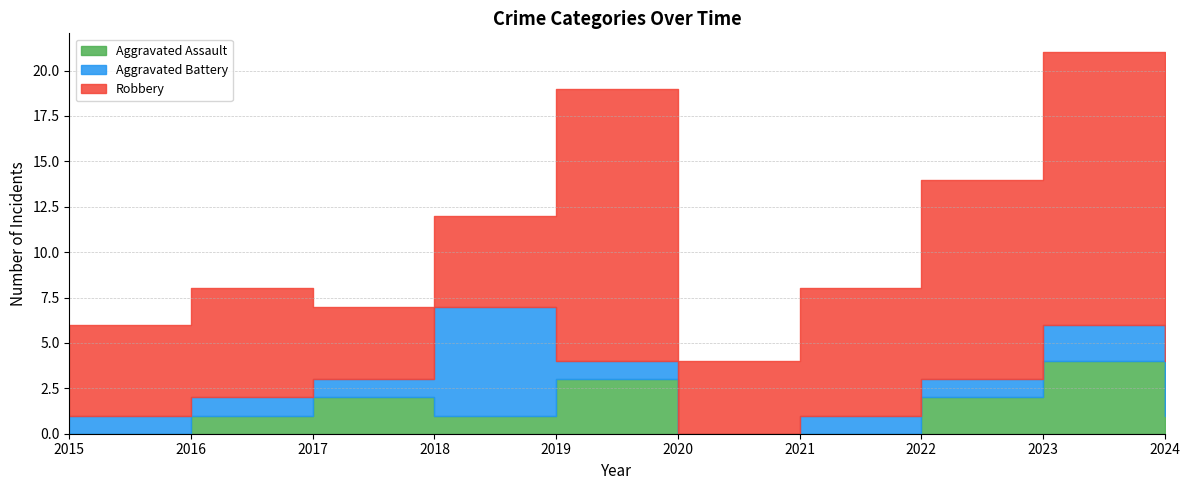

Rank the series by their maximum value, from highest to lowest.

Robbery, Aggravated Battery, Aggravated Assault